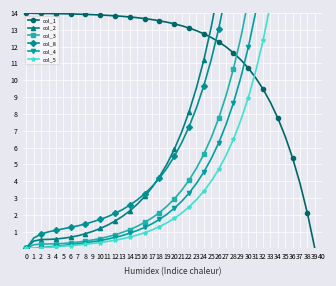

What is the greatest value displayed?

125.6